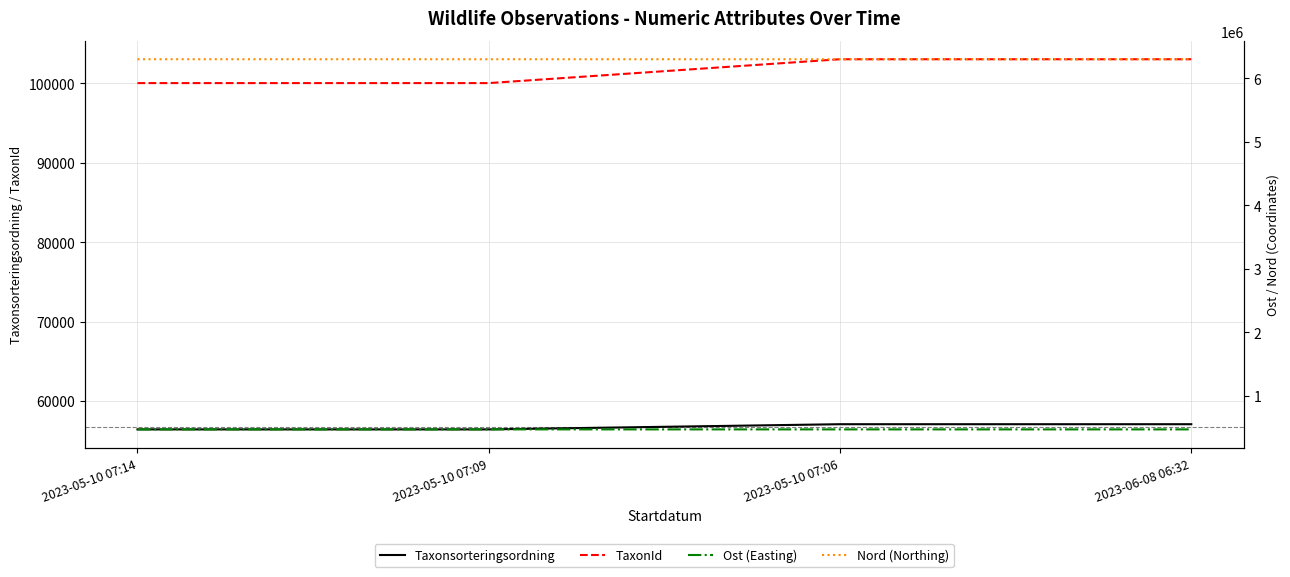

What is the difference between the second highest and second lowest values in the Ost (Easting) series?

1.5